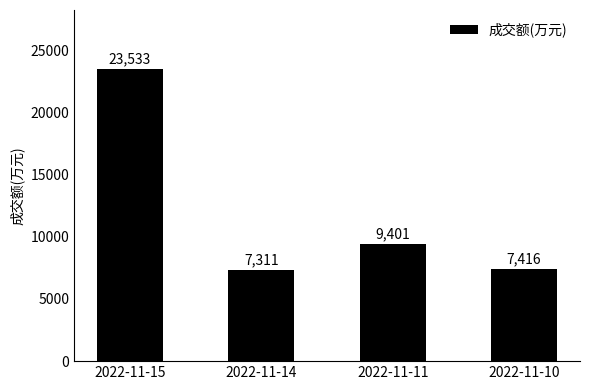

Where is the data nearest to the value 15422?

2022-11-11